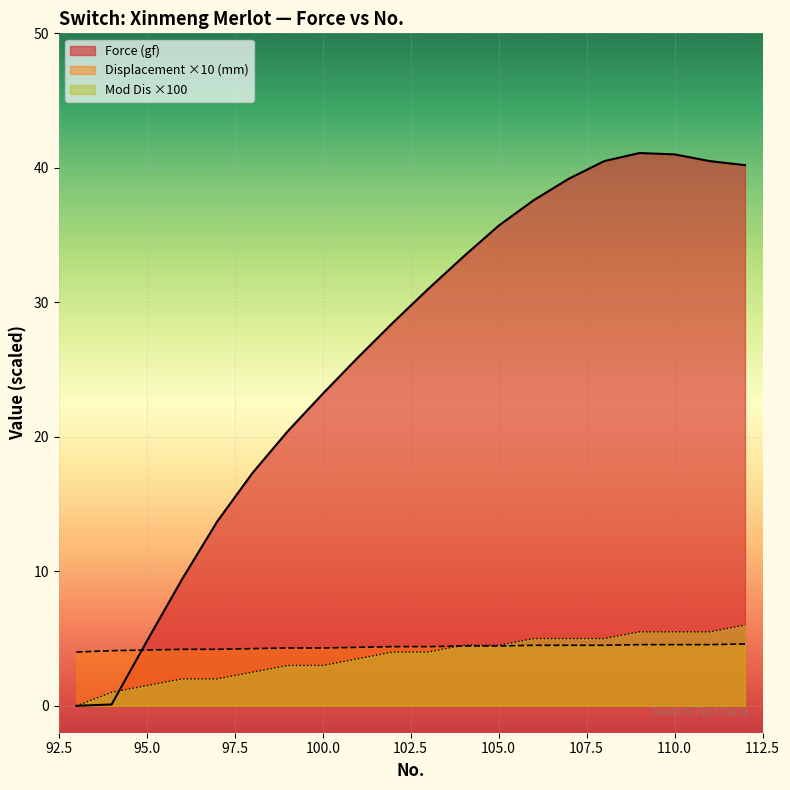

What is the sum of the Force (gf) values at 104 and 96?

42.8